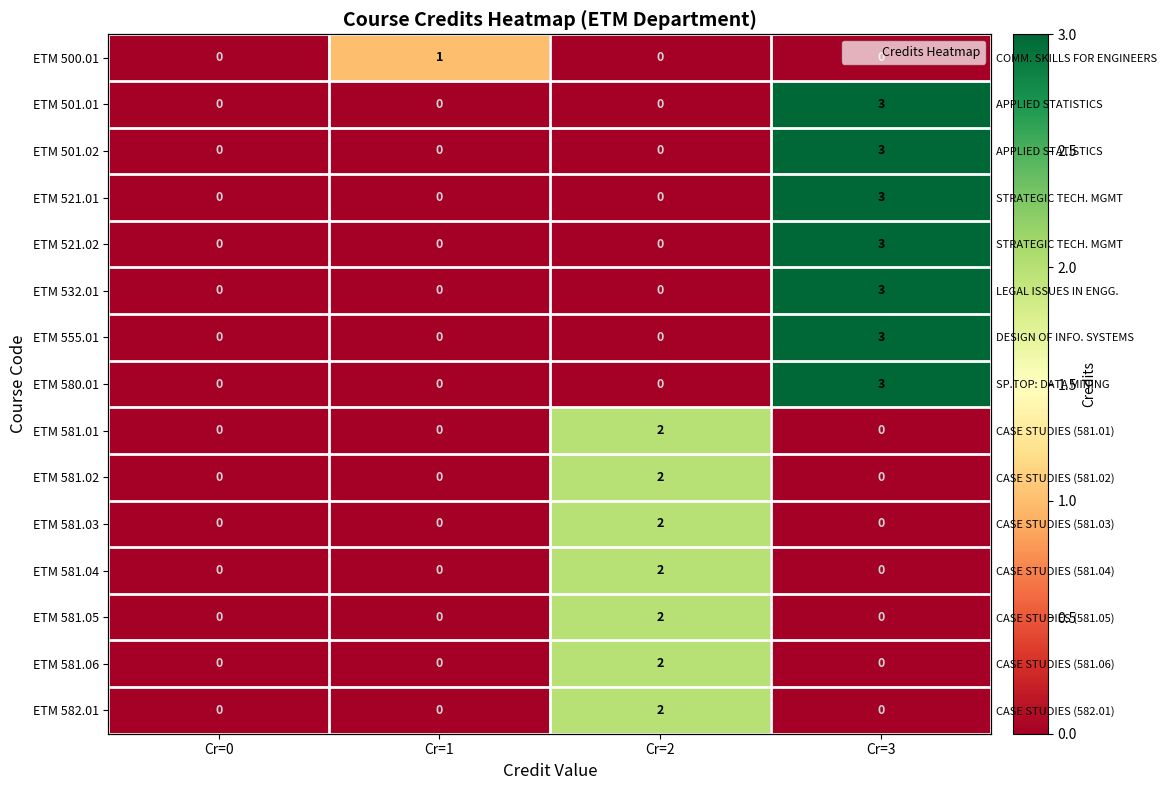

Count the number of data series in this chart.

15